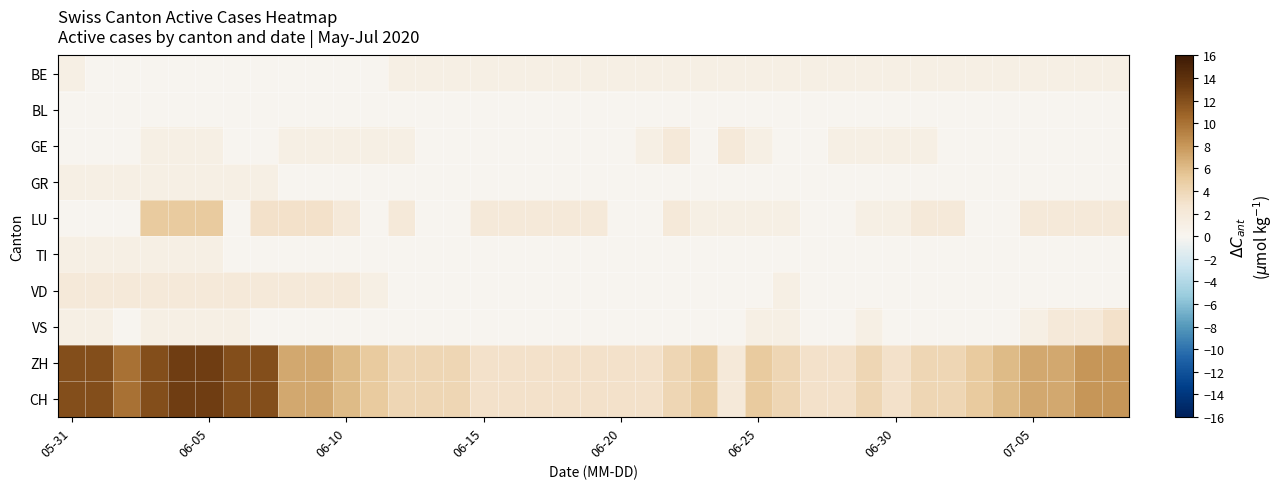

At how many categories does at least one series exceed 7?

10